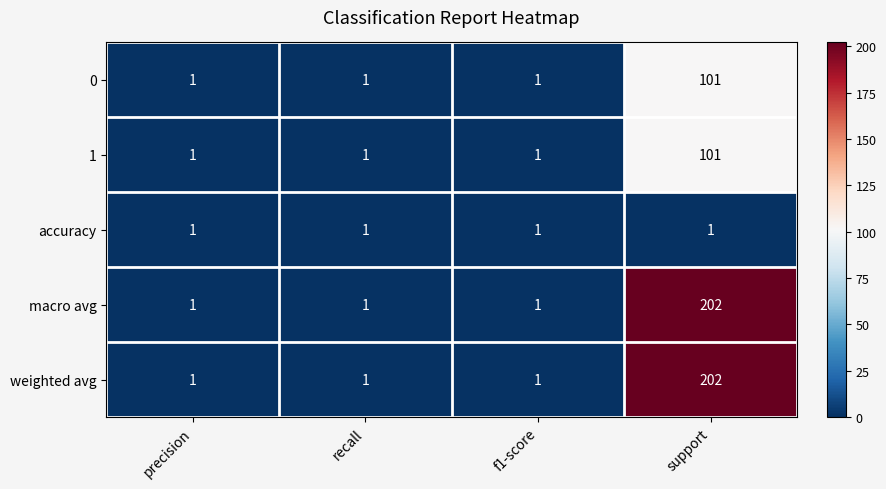

Reading left to right, what are all the values shown in this chart?

0: precision=1	recall=1	f1-score=1	support=101
1: precision=1	recall=1	f1-score=1	support=101
accuracy: precision=1	recall=1	f1-score=1	support=1
macro avg: precision=1	recall=1	f1-score=1	support=202
weighted avg: precision=1	recall=1	f1-score=1	support=202